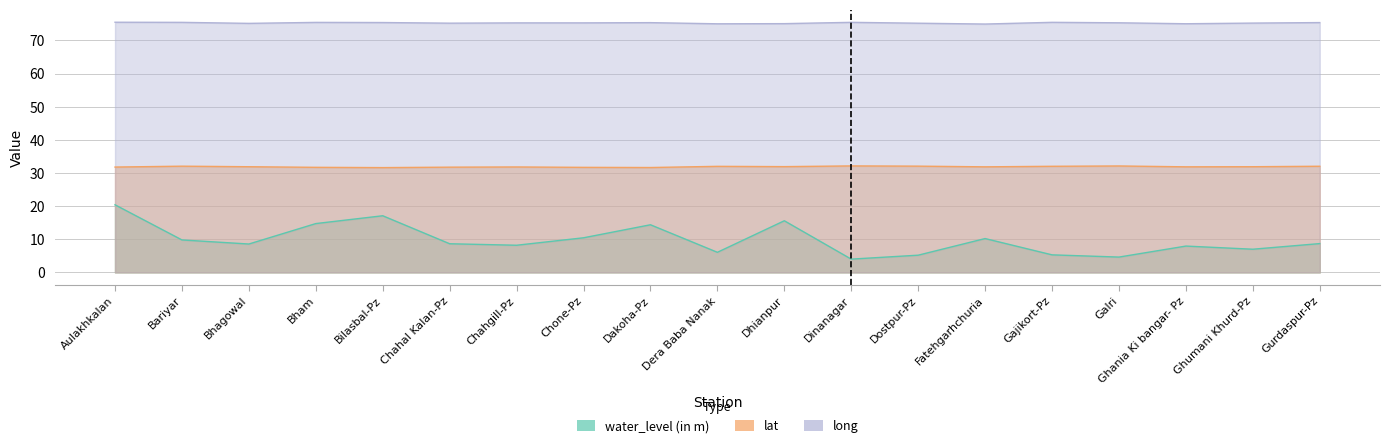

At how many categories does at least one series exceed 20?

19